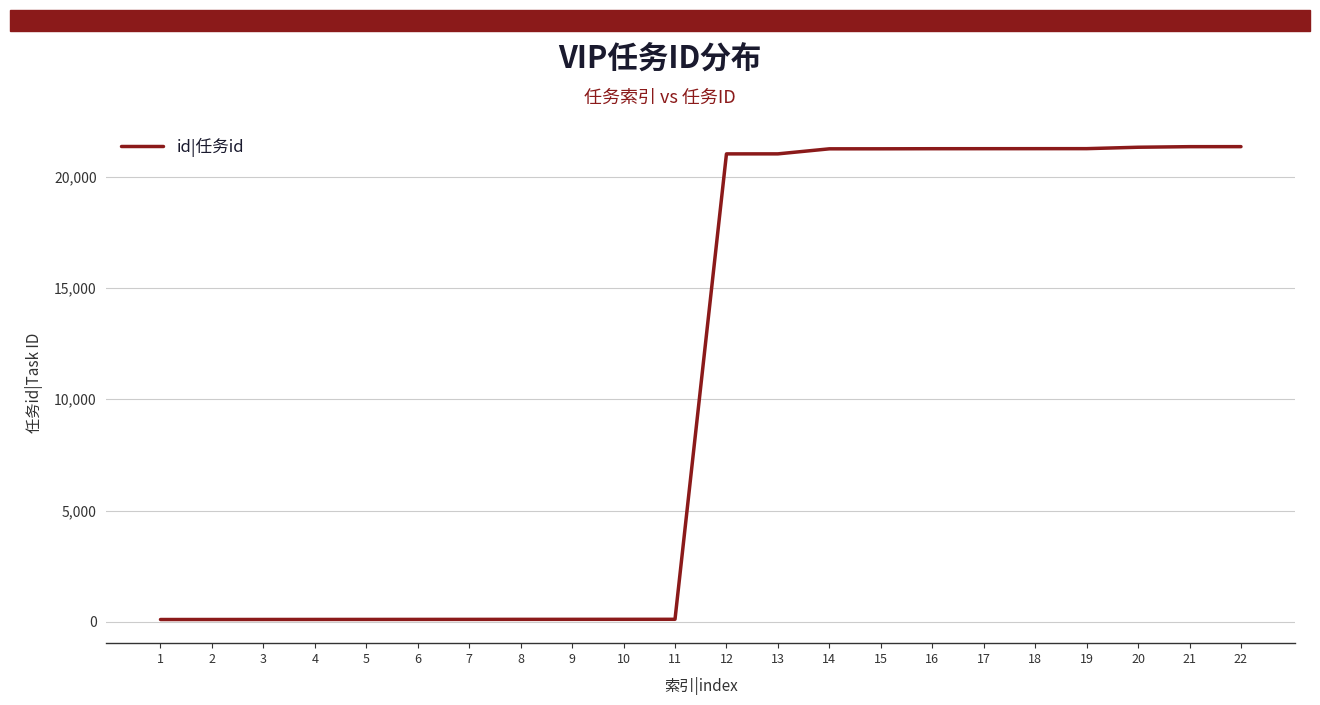

What is the greatest value displayed?

21341